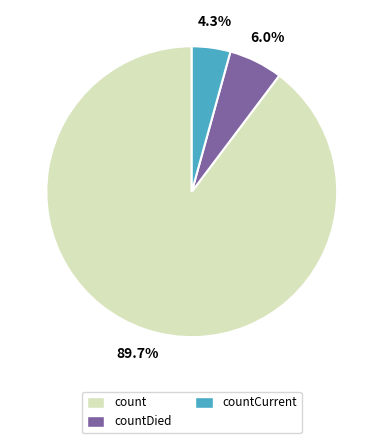

Is there any slice that represents more than half of the pie?

Yes